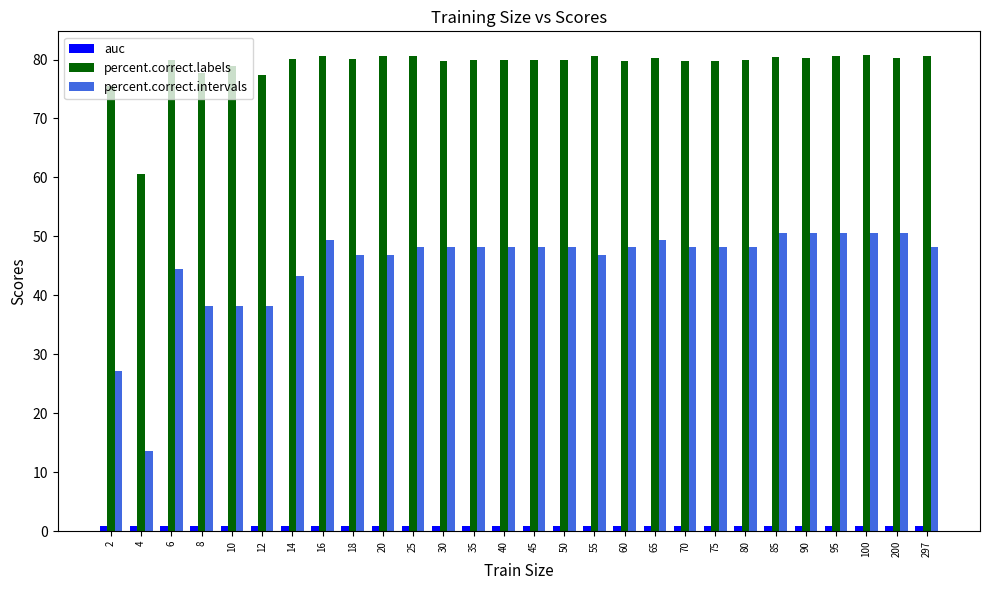

What are all the series names shown in the legend?

auc, percent.correct.labels, percent.correct.intervals